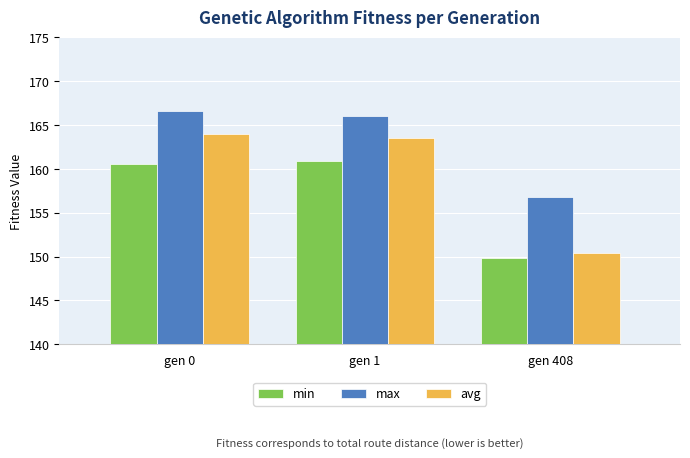

How many data points in min are less than 160?

1